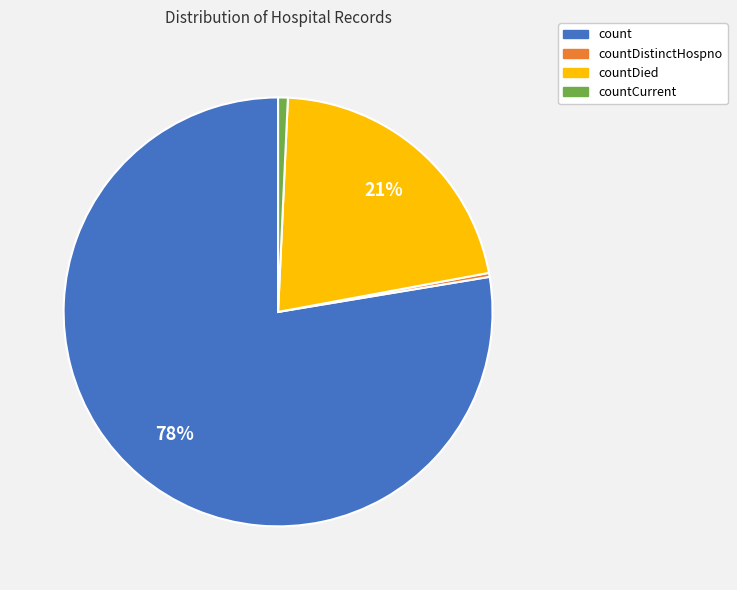

To the nearest percent, what is the average slice percentage?

25%